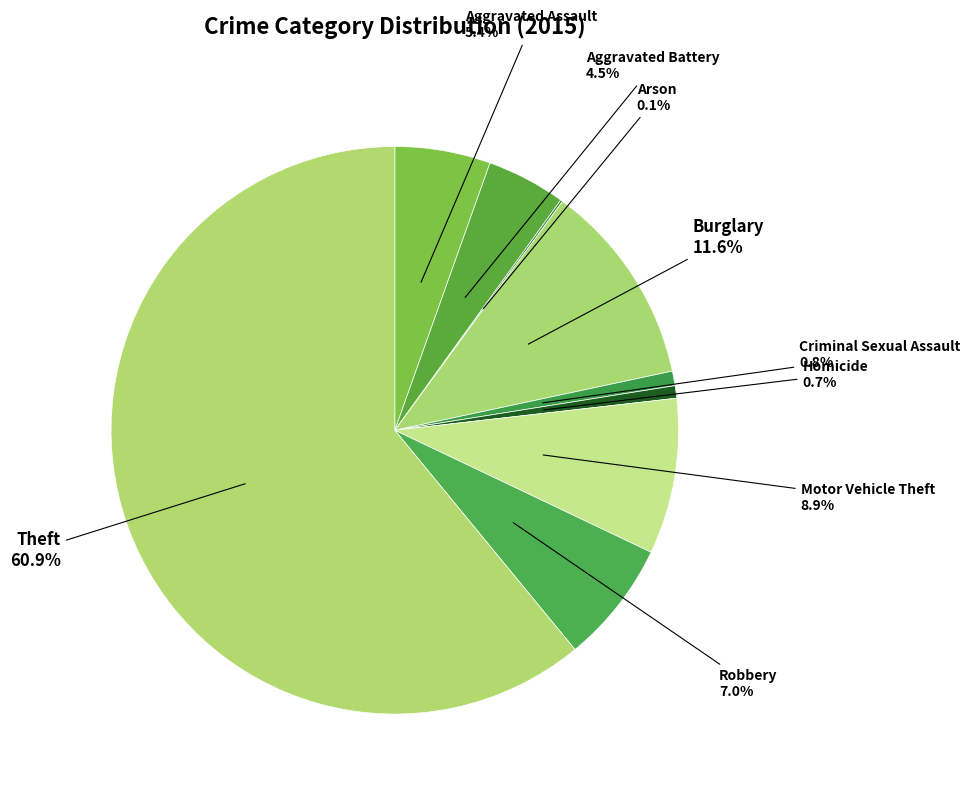

Is the sum of Criminal Sexual Assault and Aggravated Battery greater than half?

No